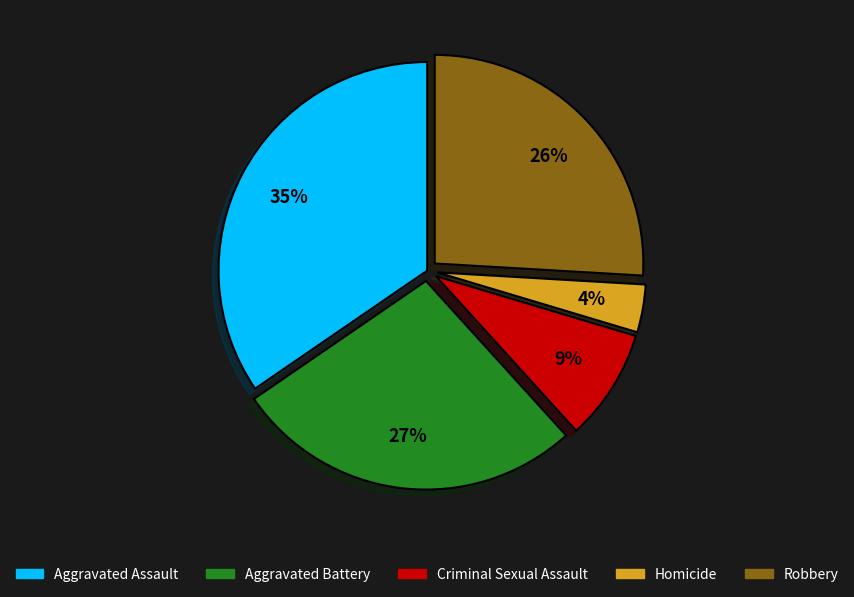

Which slice is the smallest?

Homicide